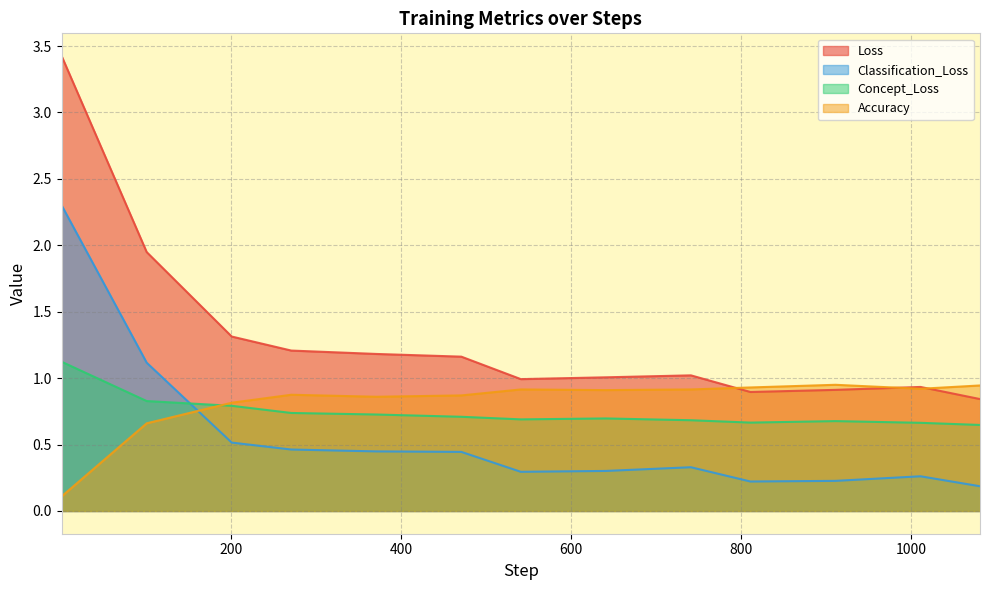

Read the Classification_Loss value at 911.

0.2